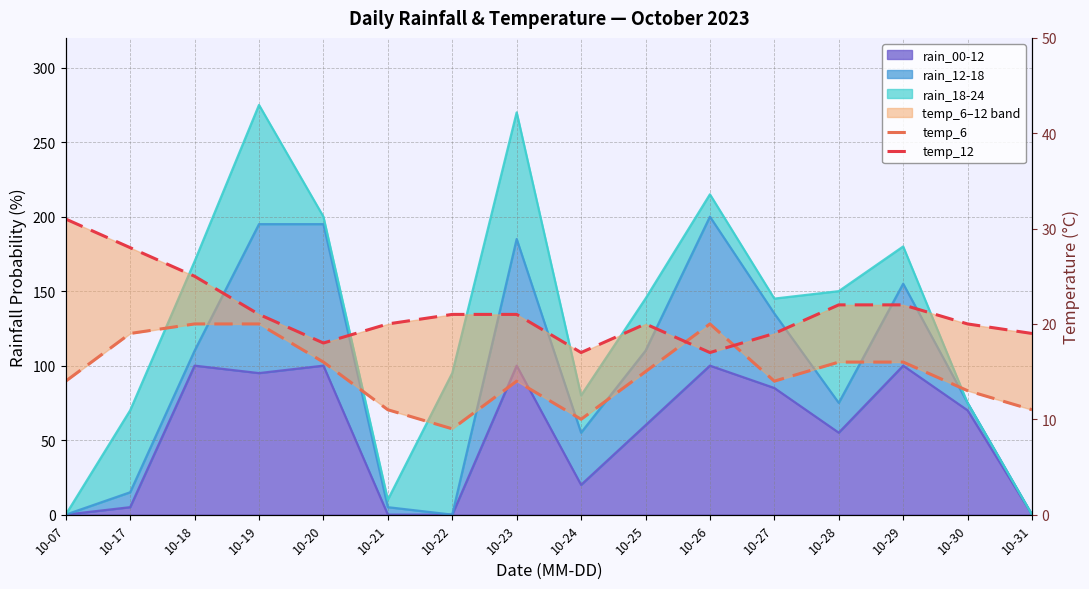

Reading left to right, transcribe all the data shown in this chart.

temp_6: 10-07=14	10-17=19	10-18=20	10-19=20	10-20=16	10-21=11	10-22=9	10-23=14	10-24=10	10-25=15	10-26=20	10-27=14	10-28=16	10-29=16	10-30=13	10-31=11
temp_12: 10-07=31	10-17=28	10-18=25	10-19=21	10-20=18	10-21=20	10-22=21	10-23=21	10-24=17	10-25=20	10-26=17	10-27=19	10-28=22	10-29=22	10-30=20	10-31=19